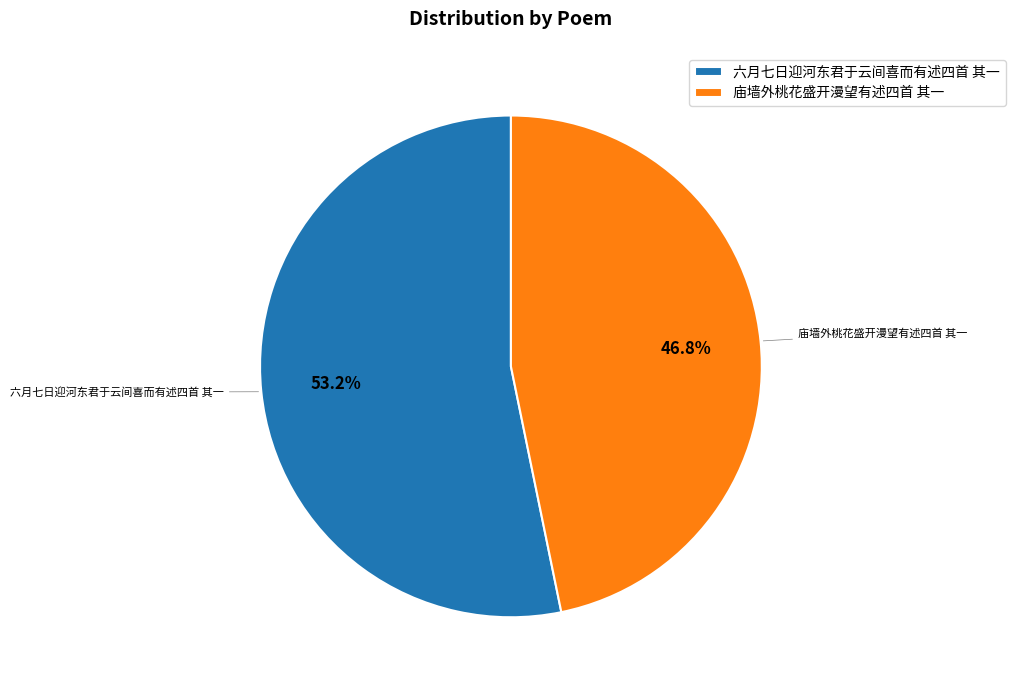

The 庙墙外桃花盛开漫望有述四首 其一 slice represents 57% of the pie. True or false?

False